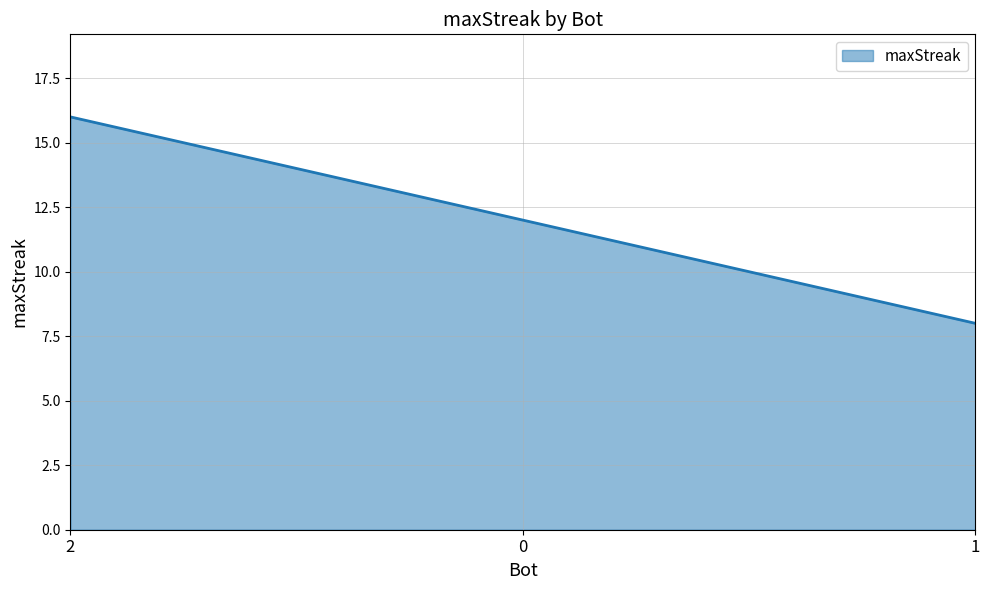

What is the change in value from 2 to 0?

-4